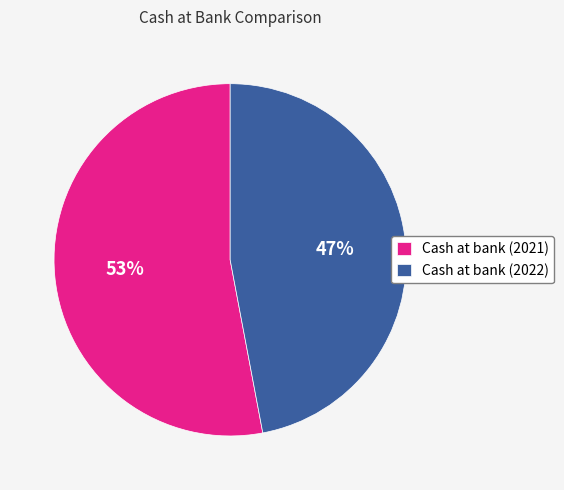

Rank the categories by value from lowest to highest.

Cash at bank (2022), Cash at bank (2021)